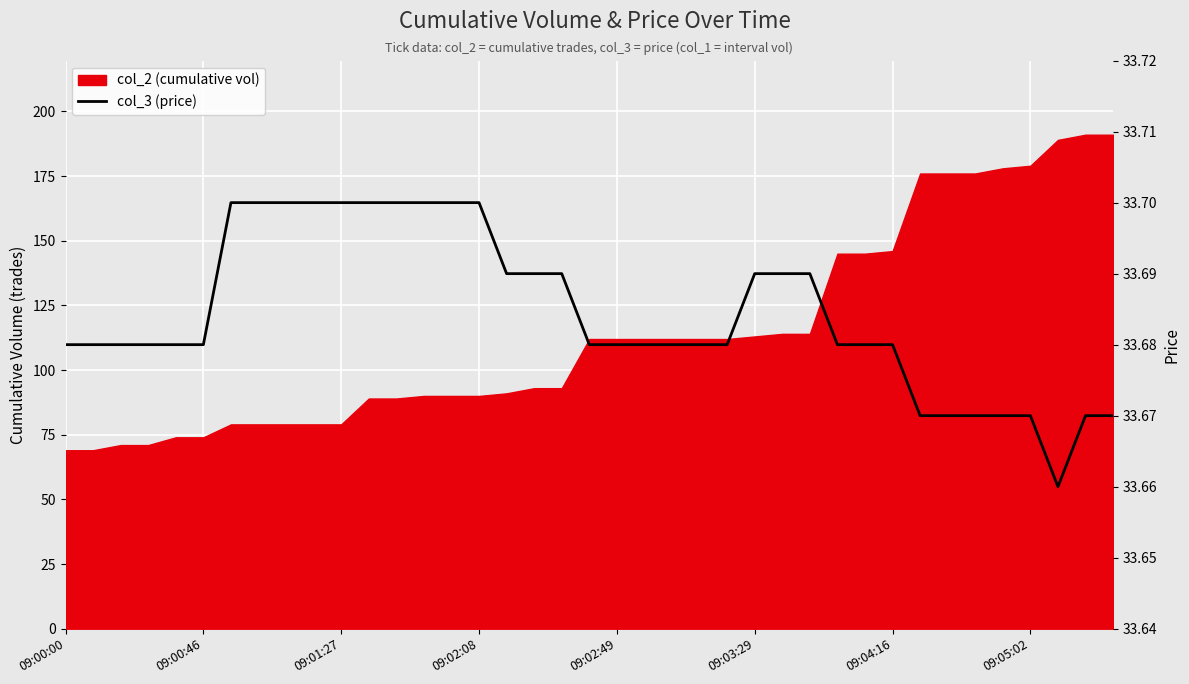

The value at 18 is 15.9. True or false?

False